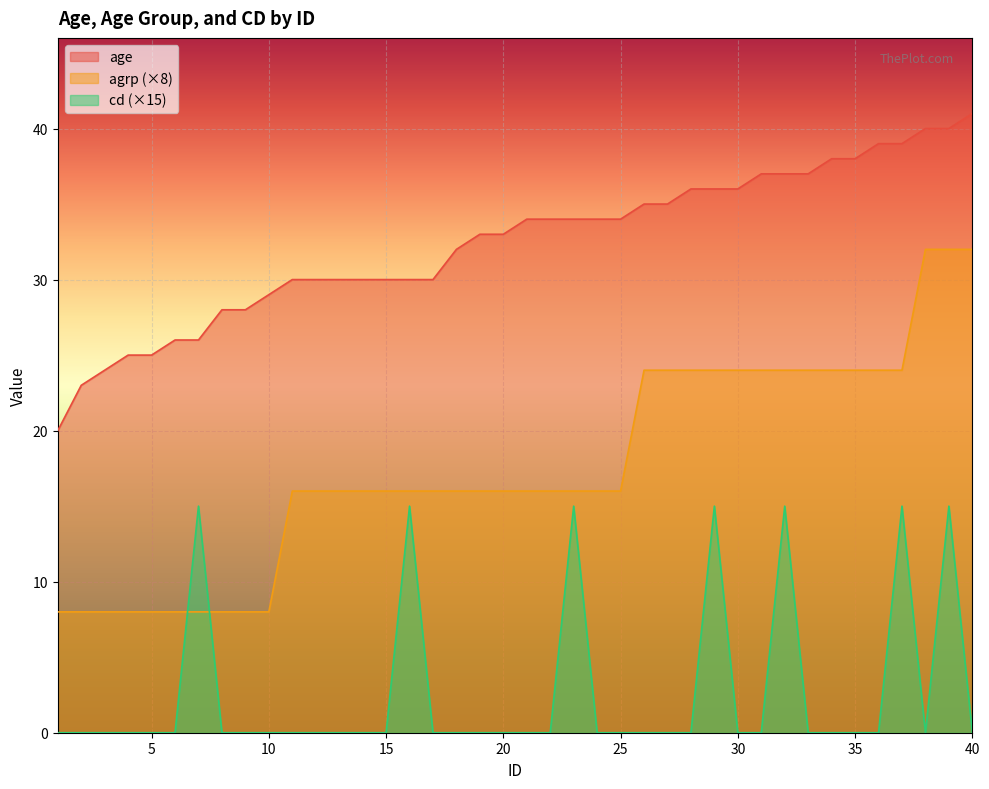

What is the value of the age point at the 29th from the left?

36